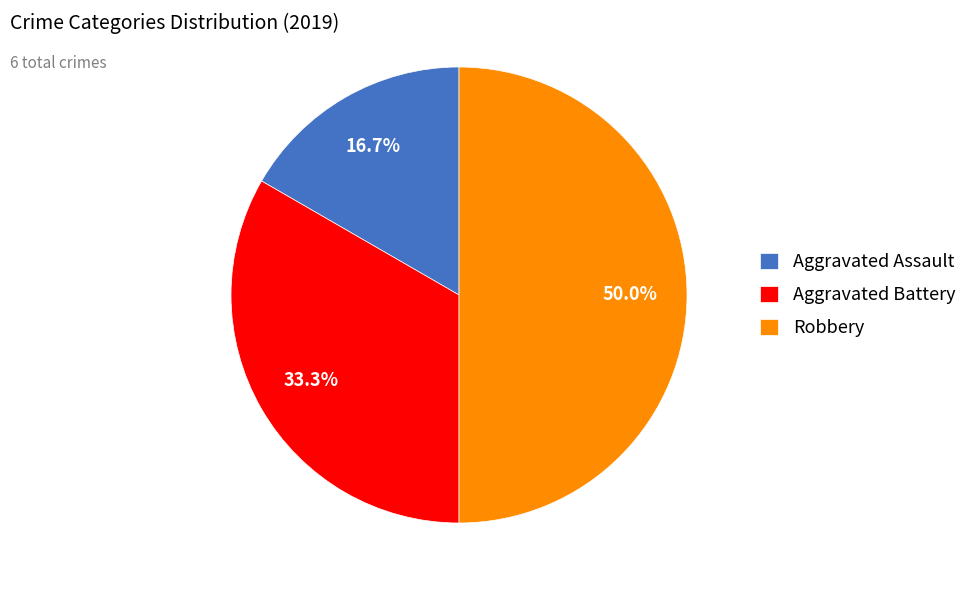

Is it true that Aggravated Assault is 8% of the pie?

False